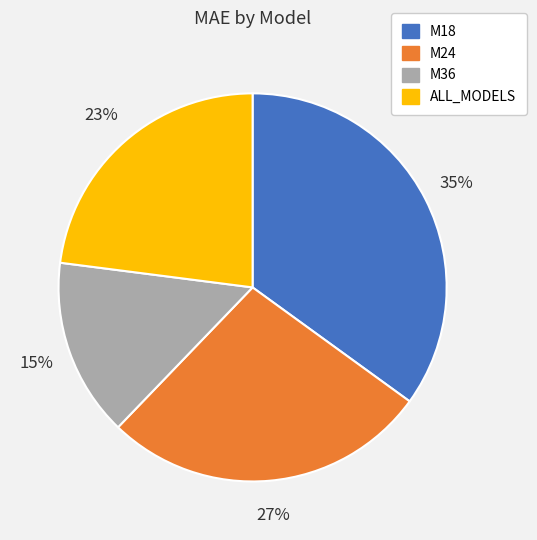

The M24 slice represents 42% of the pie. True or false?

False